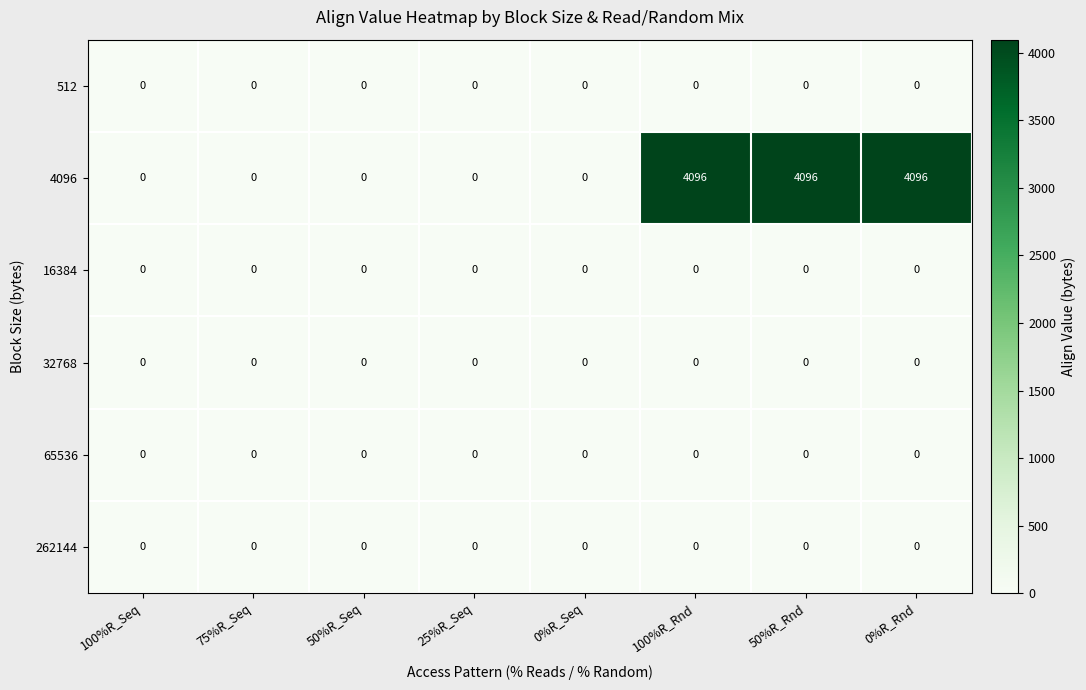

The 32768 series shows 0 at 0%R_Rnd. True or false?

True